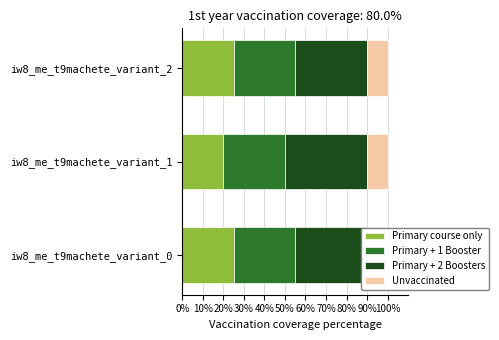

What are all the series names shown in the legend?

Primary course only, Primary + 1 Booster, Primary + 2 Boosters, Unvaccinated